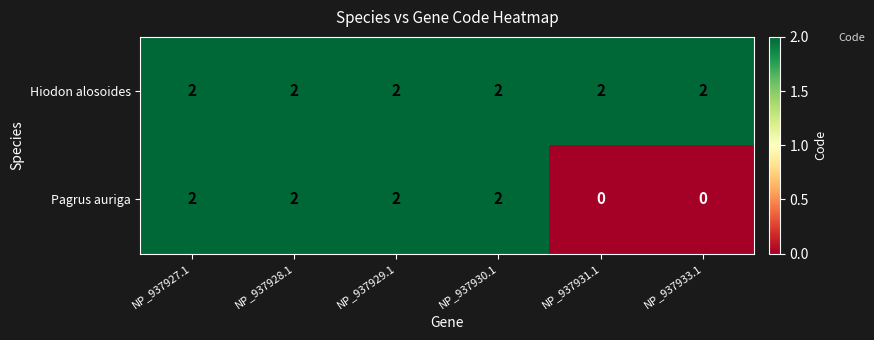

Reading left to right, list all the values displayed in this chart.

Hiodon alosoides: 2	2	2	2	2	2
Pagrus auriga: 2	2	2	2	0	0